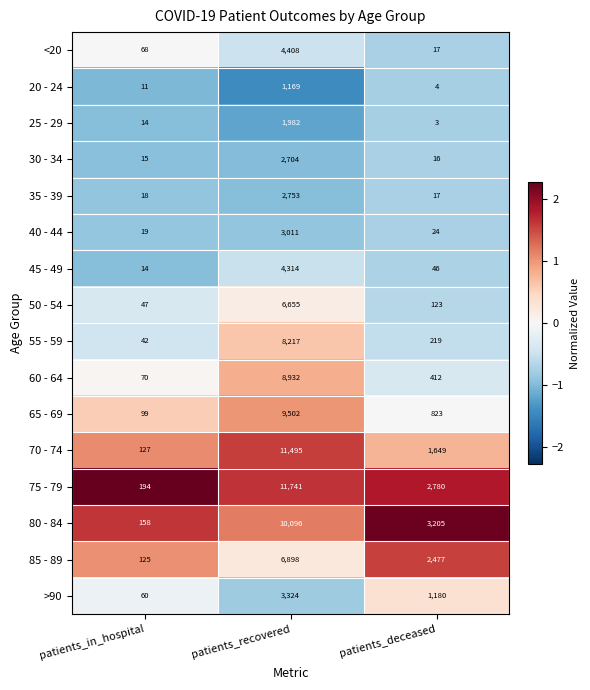

What is the difference between the highest and lowest values at patients_in_hospital?

183